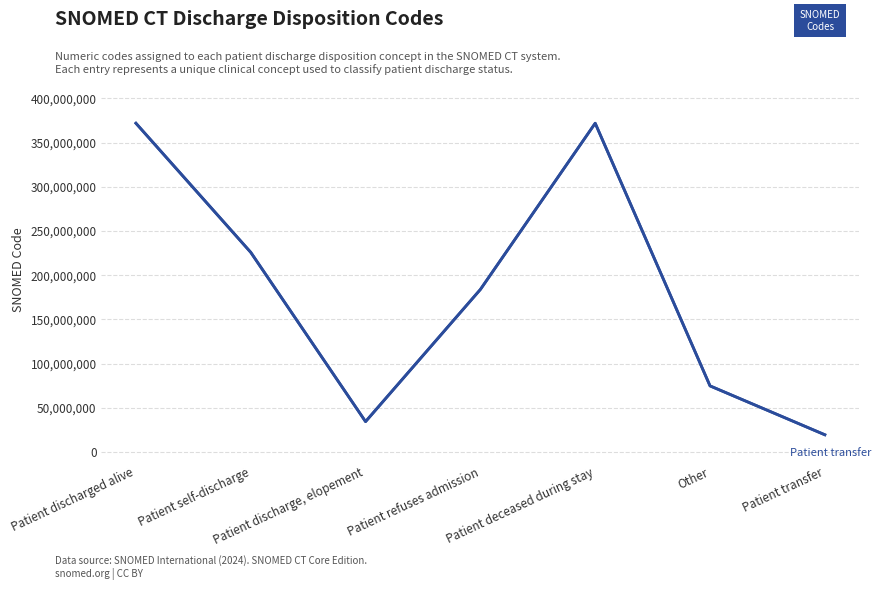

What is the difference between the maximum and minimum values?

352115999